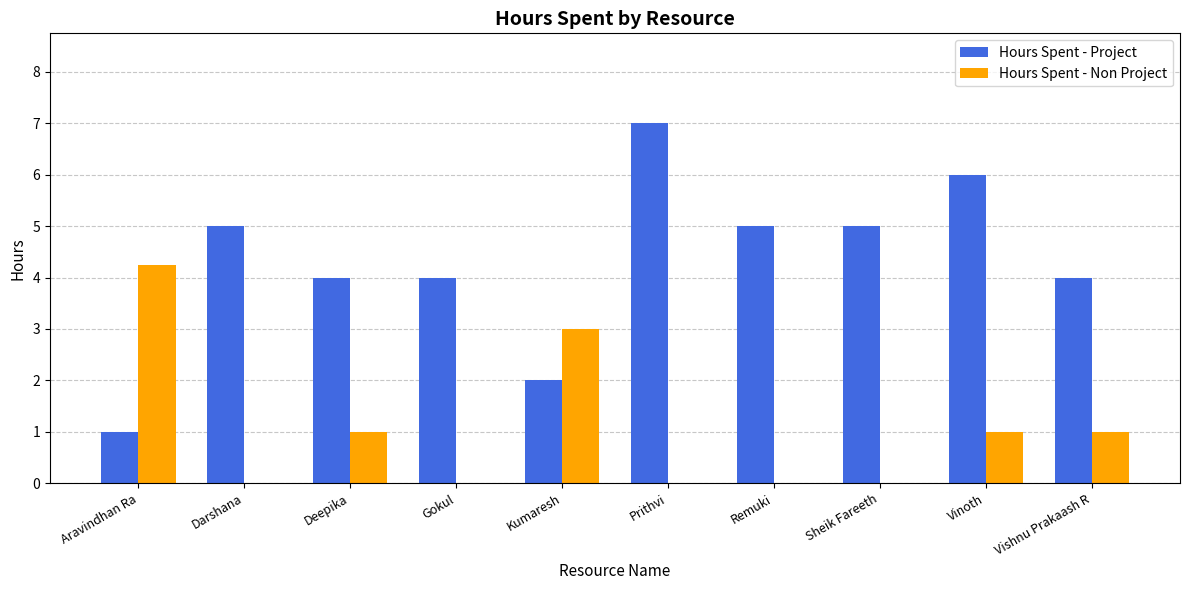

At which label does Hours Spent - Project reach its peak?

Prithvi